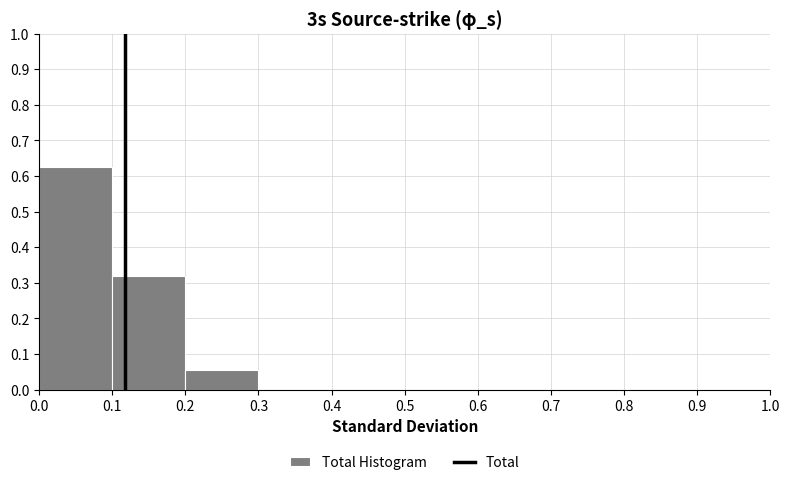

Over which range of the x-axis is the bar tallest?

0.0 to 0.1